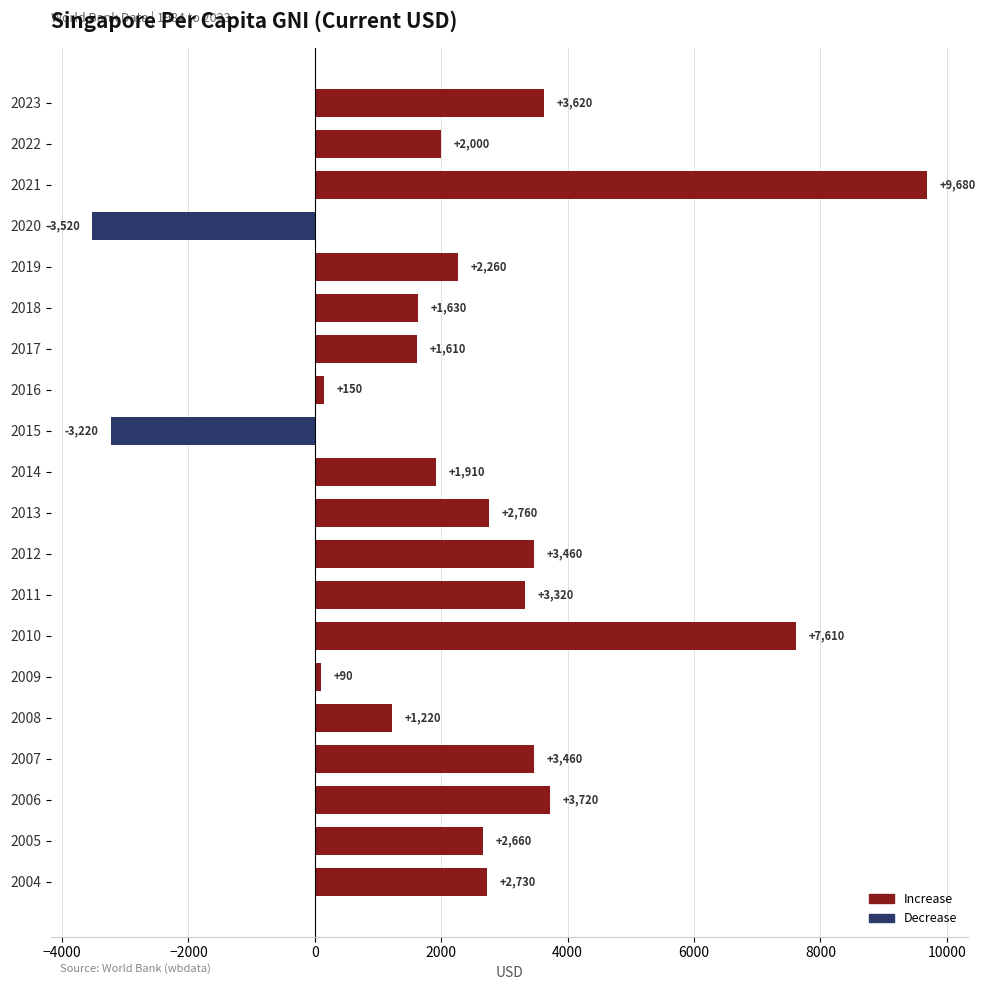

How many bars are there in total?

20